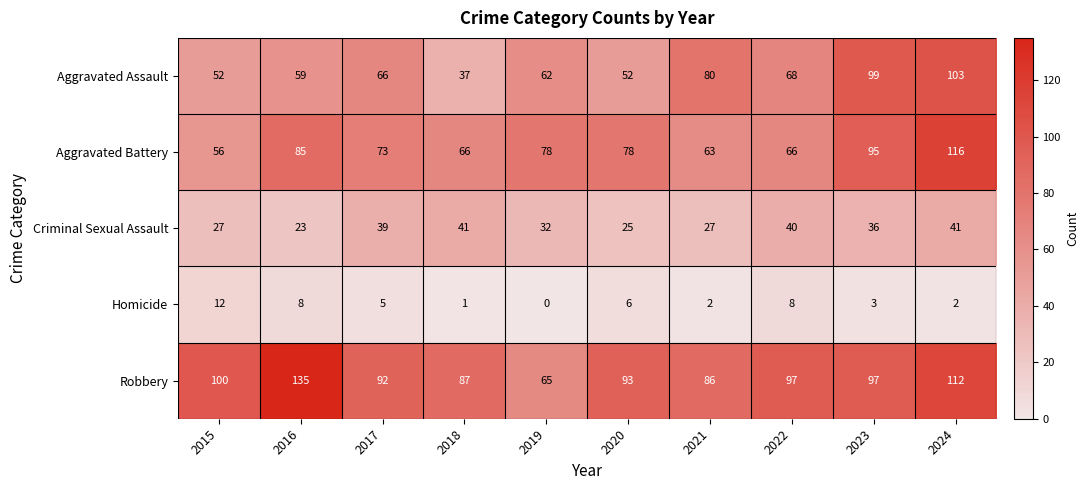

How many data points does each series have?

10